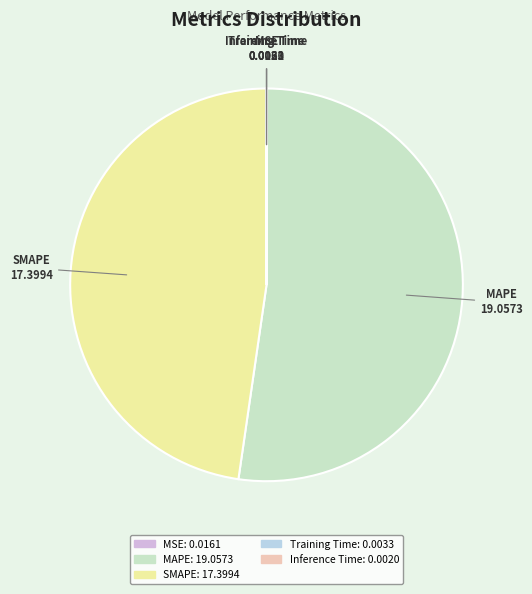

What is the largest slice in the pie chart?

MAPE